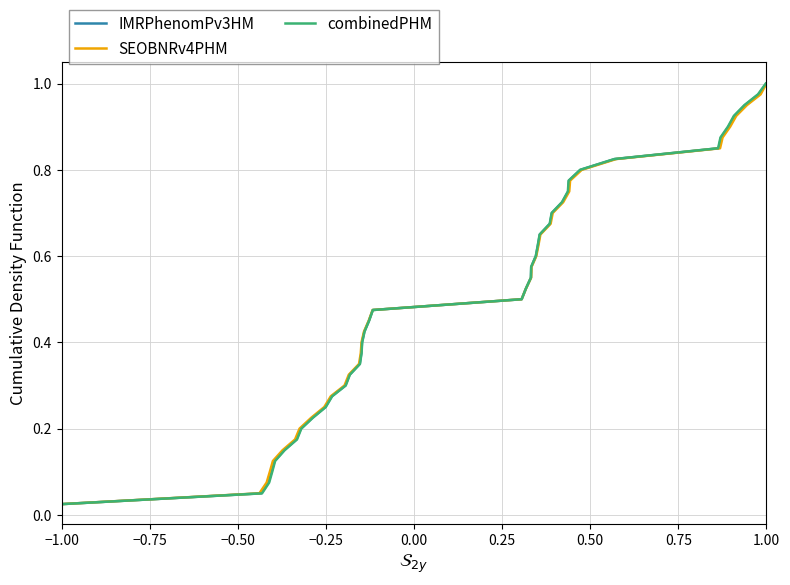

Which category has the lowest value in the IMRPhenomPv3HM series?

−1.00